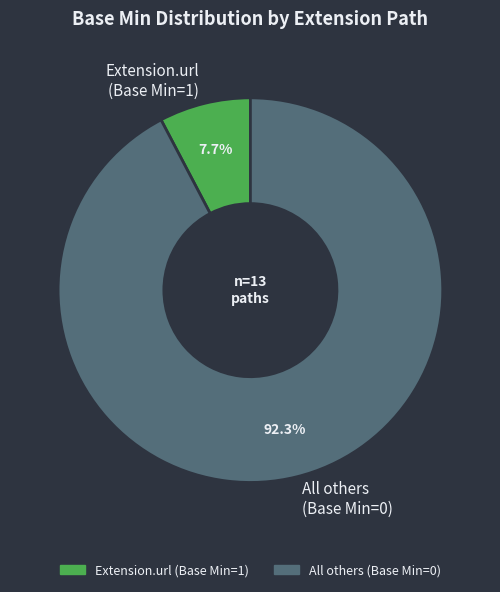

Which slice is the smallest?

Extension.url (Base Min=1)